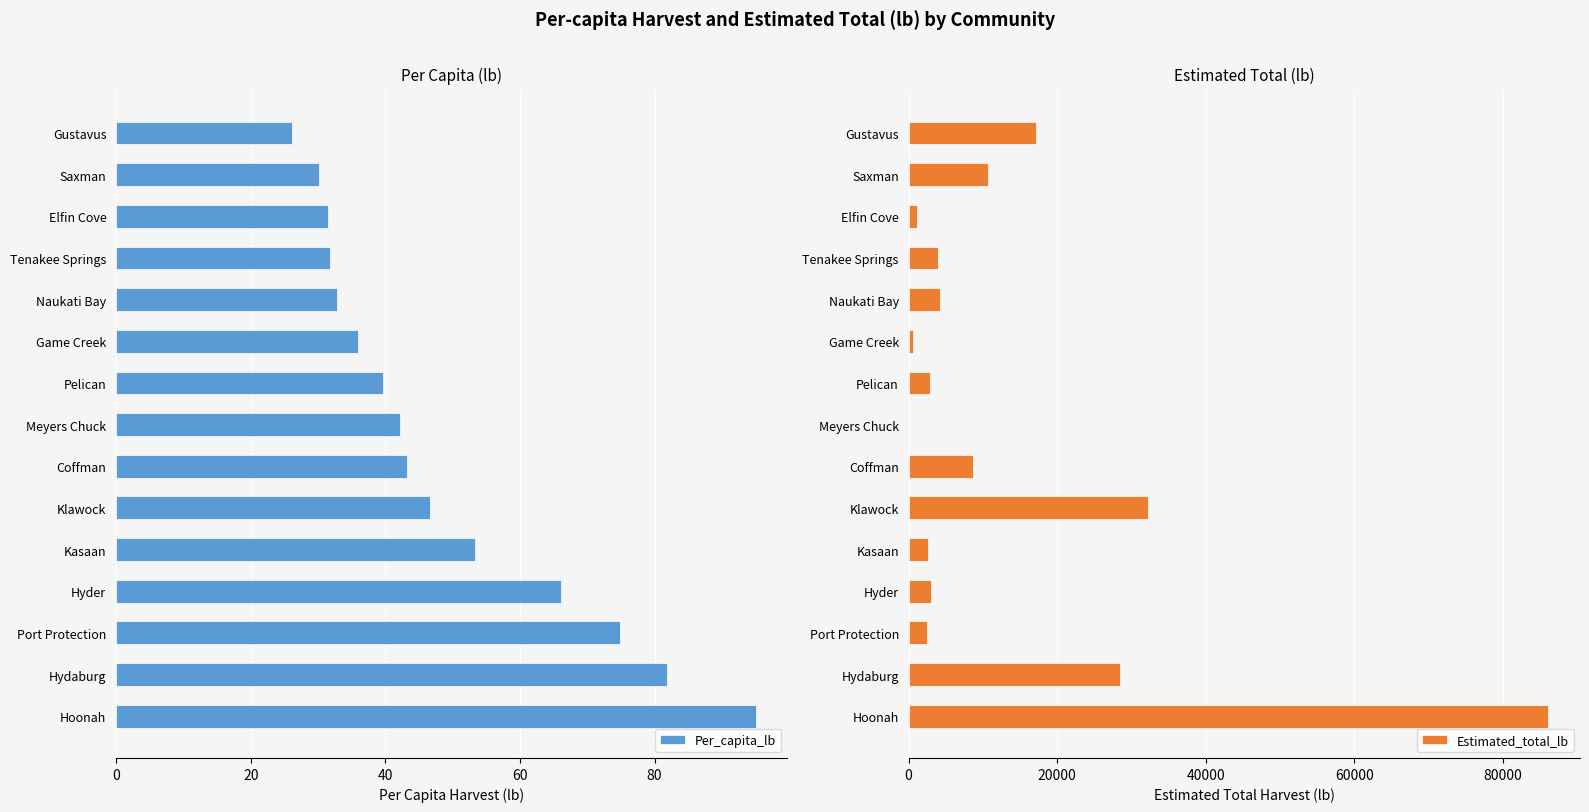

How many values in the Per_capita_lb series are below 42?

7